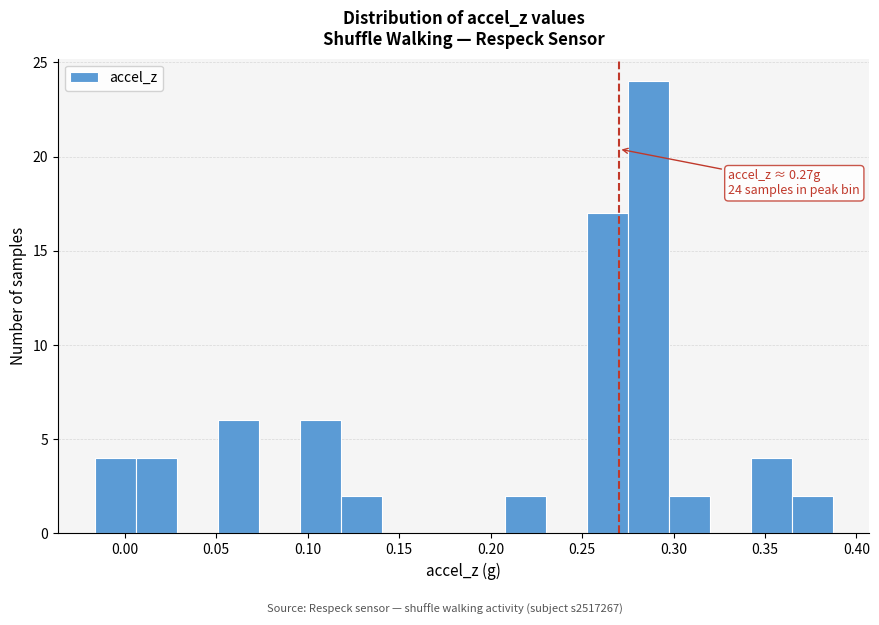

Which range on the x-axis has the tallest bar?

0.275 to 0.295